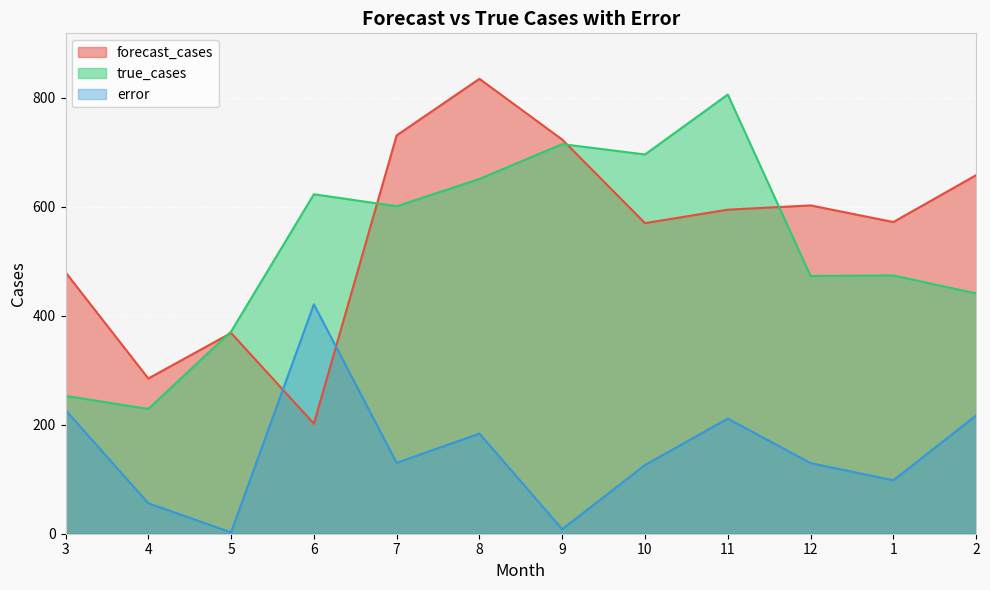

What is the sum of the true_cases values at 2 and 7?

1042.0